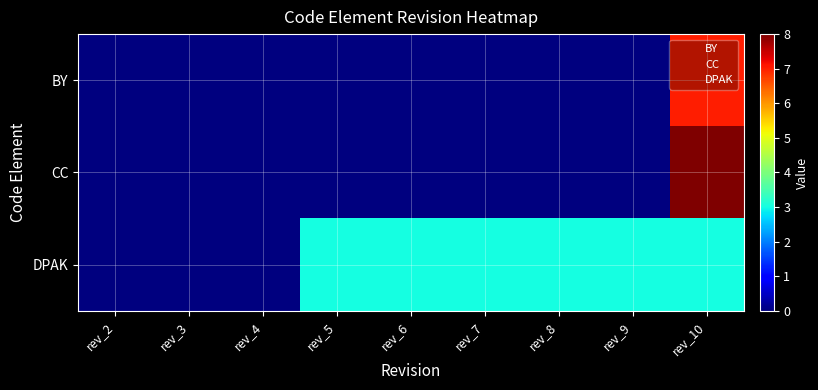

What is the greatest value displayed?

8